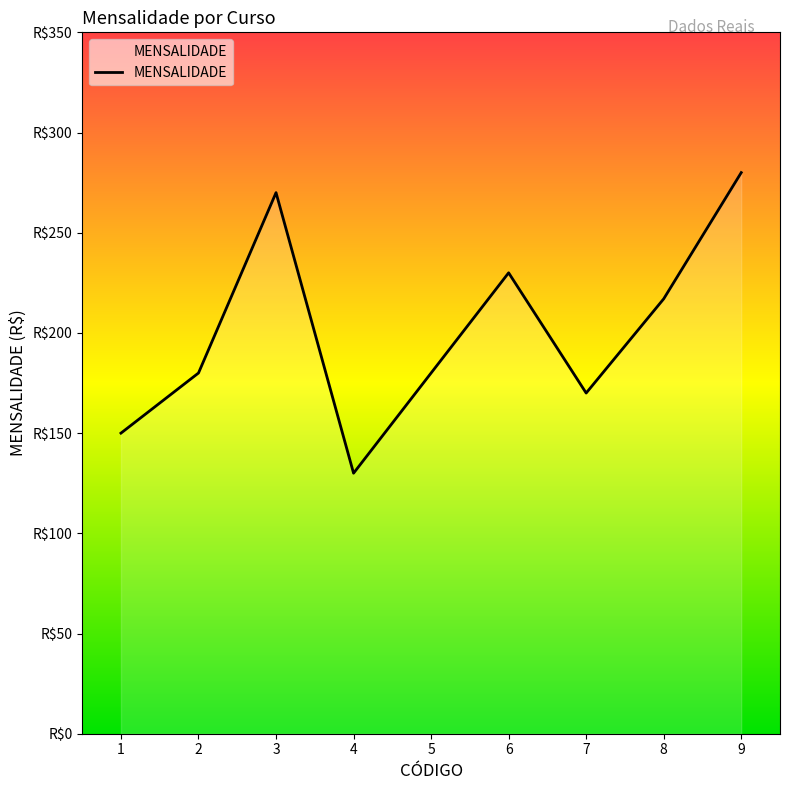

List the labels in order of value, largest first.

9, 3, 6, 8, 2, 5, 7, 1, 4